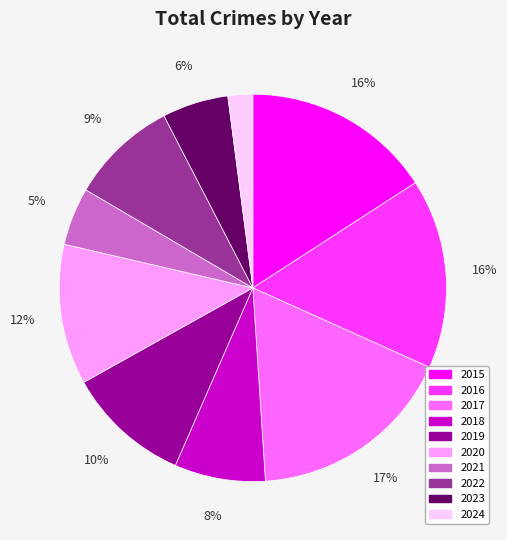

To the nearest percent, what is the average slice percentage?

10%